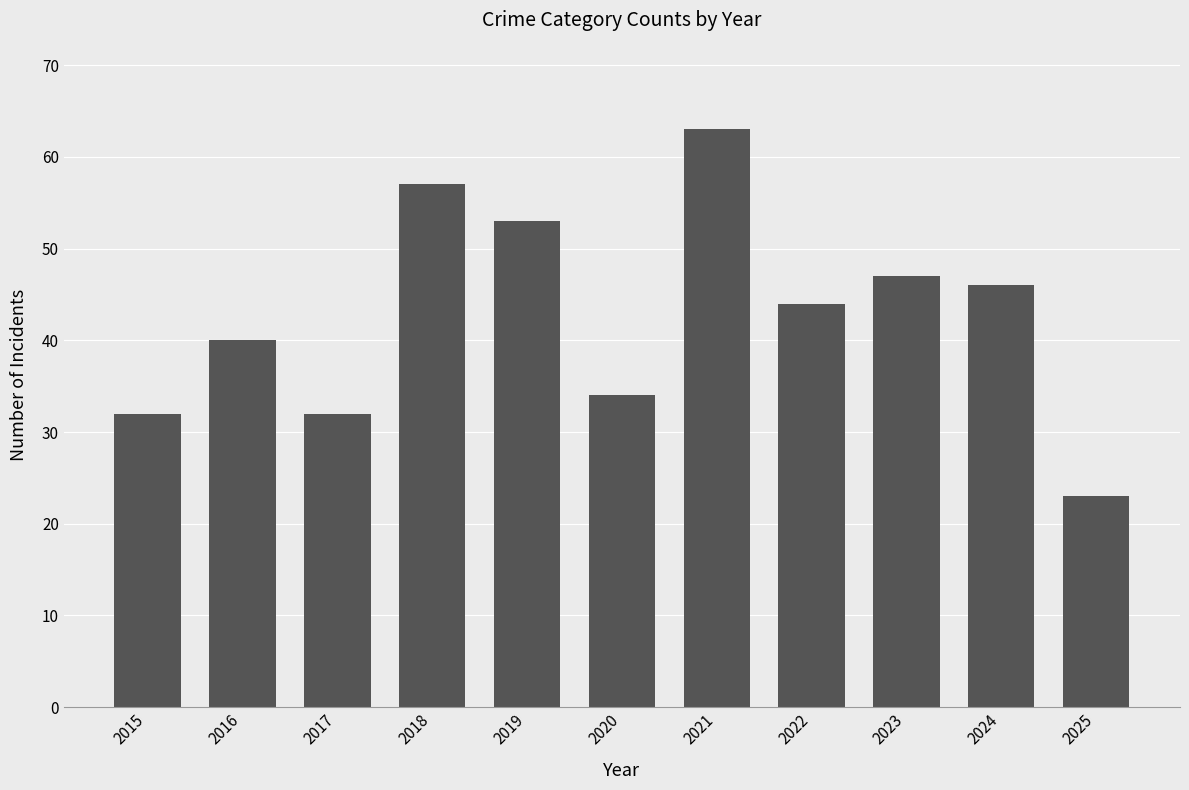

What is the difference between the maximum and second lowest values?

31